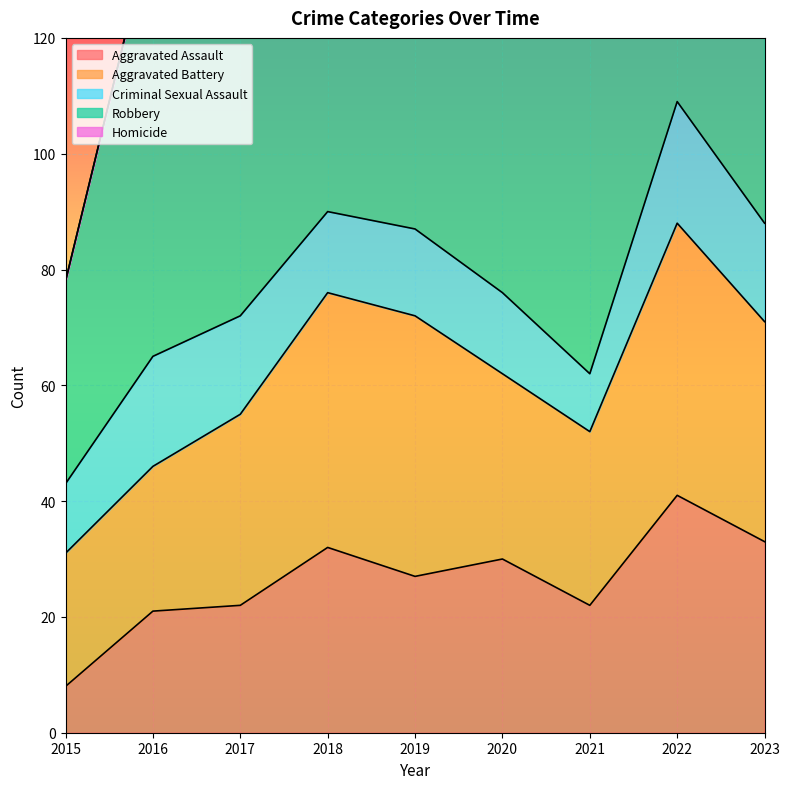

Rank the series at 2022 from lowest to highest value.

Homicide, Criminal Sexual Assault, Aggravated Assault, Aggravated Battery, Robbery